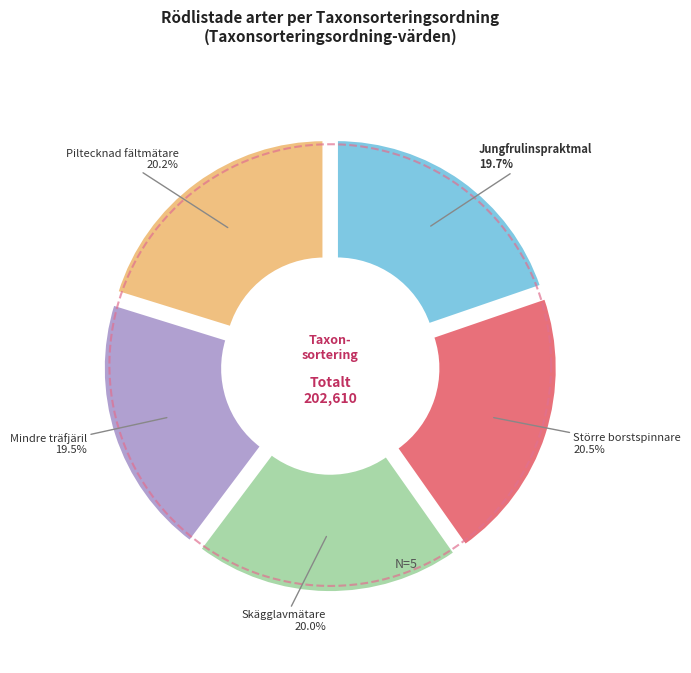

How many segments does this pie chart have?

5